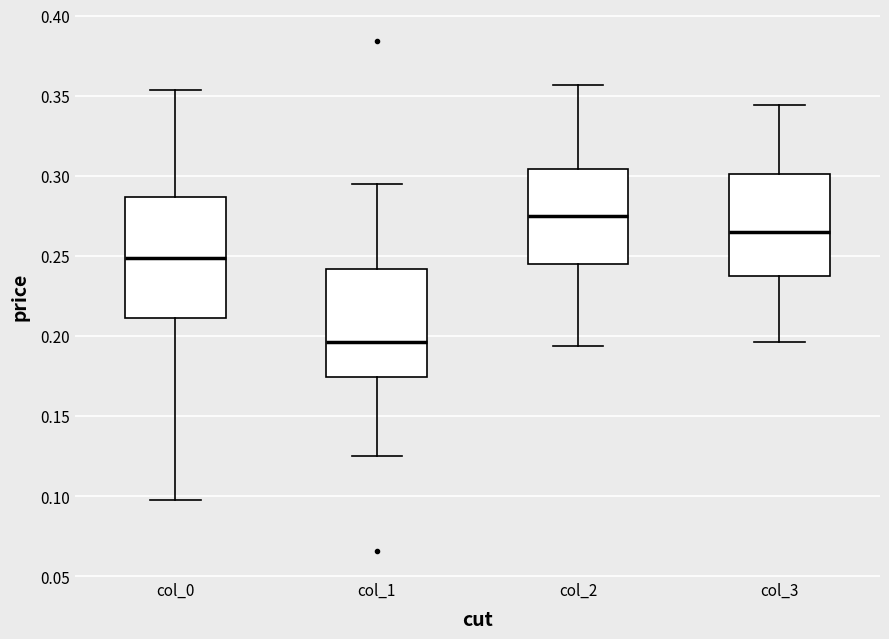

Reading left to right, transcribe this box plot: for each box, give where its median line is, the range the box spans, and where its two whiskers end, as read against the y-axis. The values are not printed on the chart, so give them approximately, as read against the axis.

col_0: median 0.250, box 0.210 to 0.285, whiskers 0.095 to 0.355
col_1: median 0.195, box 0.175 to 0.240, whiskers 0.125 to 0.295
col_2: median 0.275, box 0.245 to 0.305, whiskers 0.195 to 0.355
col_3: median 0.265, box 0.235 to 0.300, whiskers 0.195 to 0.345